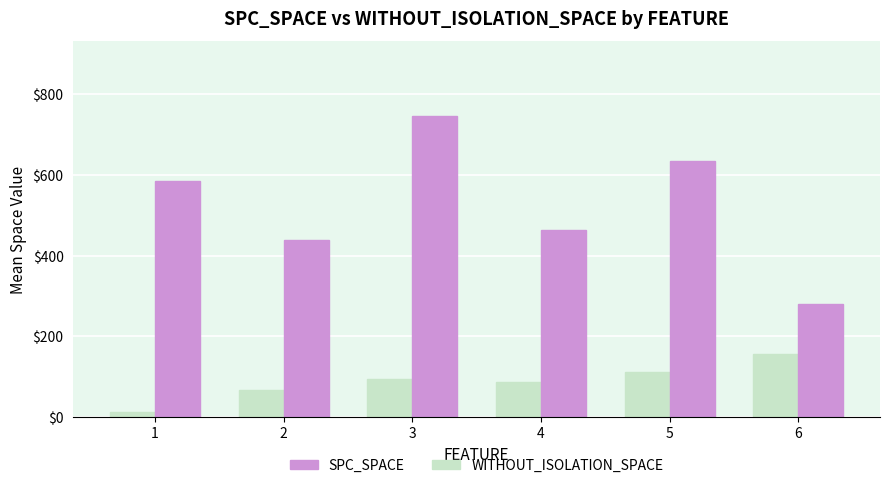

Rank the categories by WITHOUT_ISOLATION_SPACE value from lowest to highest.

6, 2, 4, 1, 5, 3